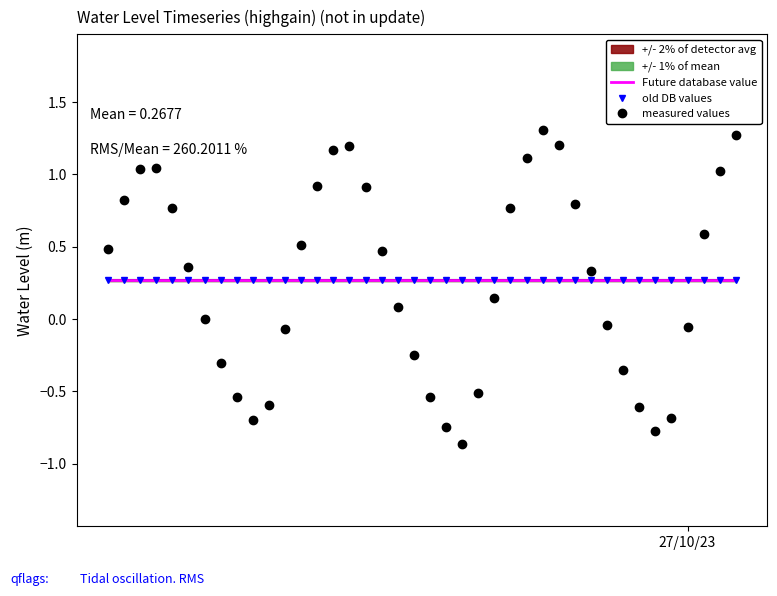

How many series are shown in this chart?

3